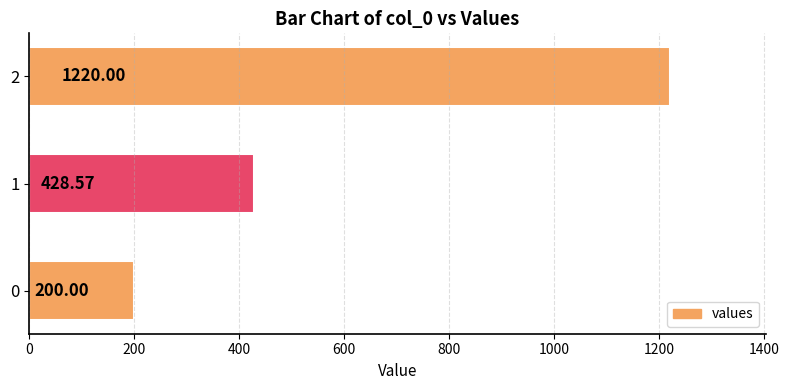

The value at 0 is 200.0. True or false?

True